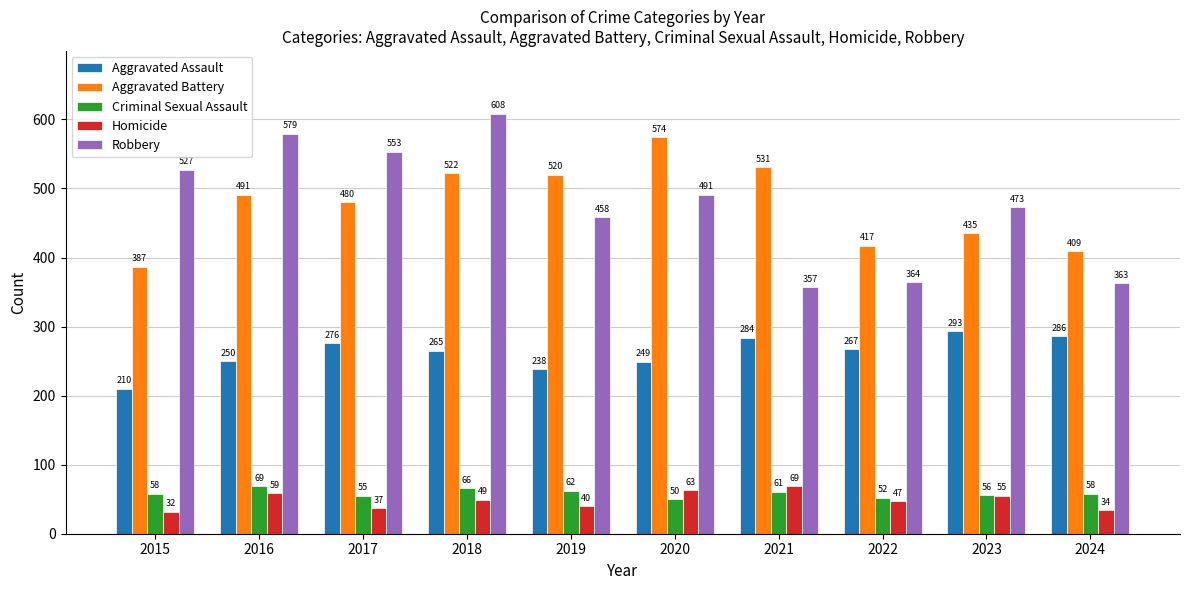

Where does the Aggravated Assault series first go above 267?

2017